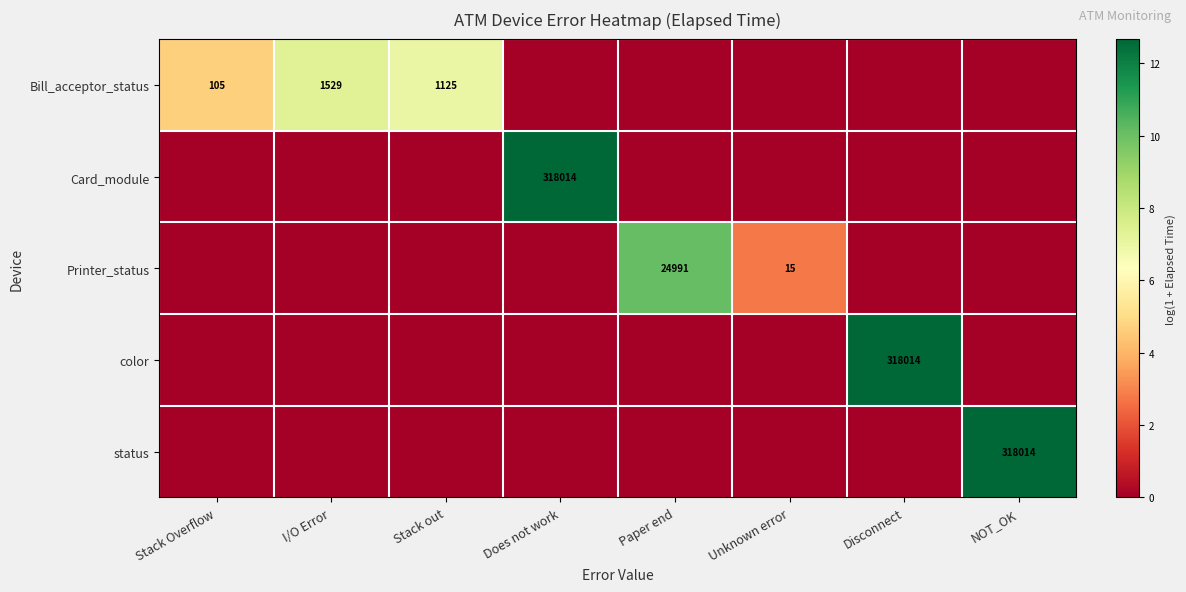

The value of color at Disconnect is 19.5. True or false?

False